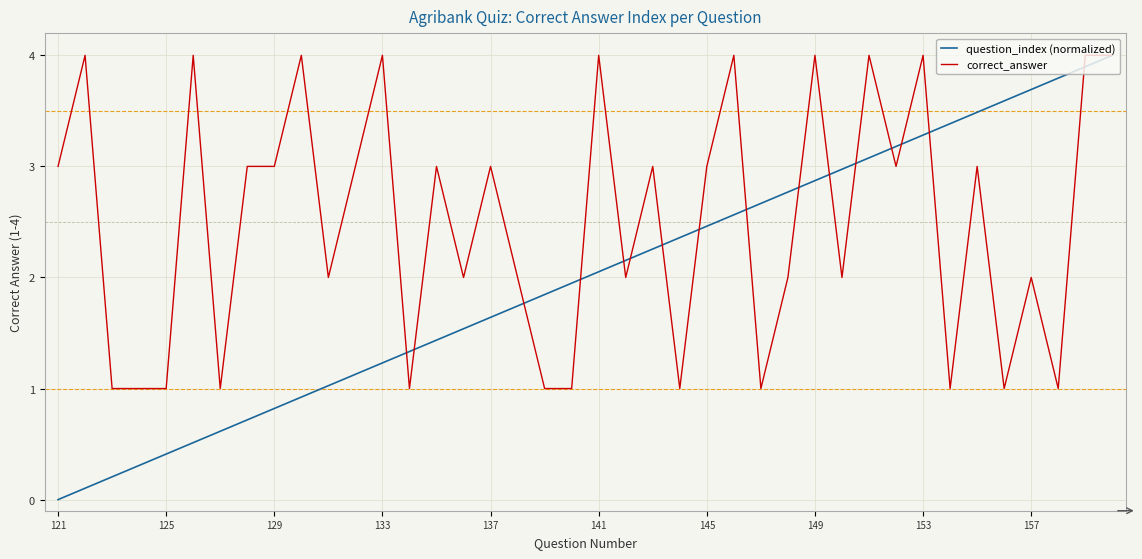

Rank the series by their average value, from highest to lowest.

correct_answer, question_index (normalized)